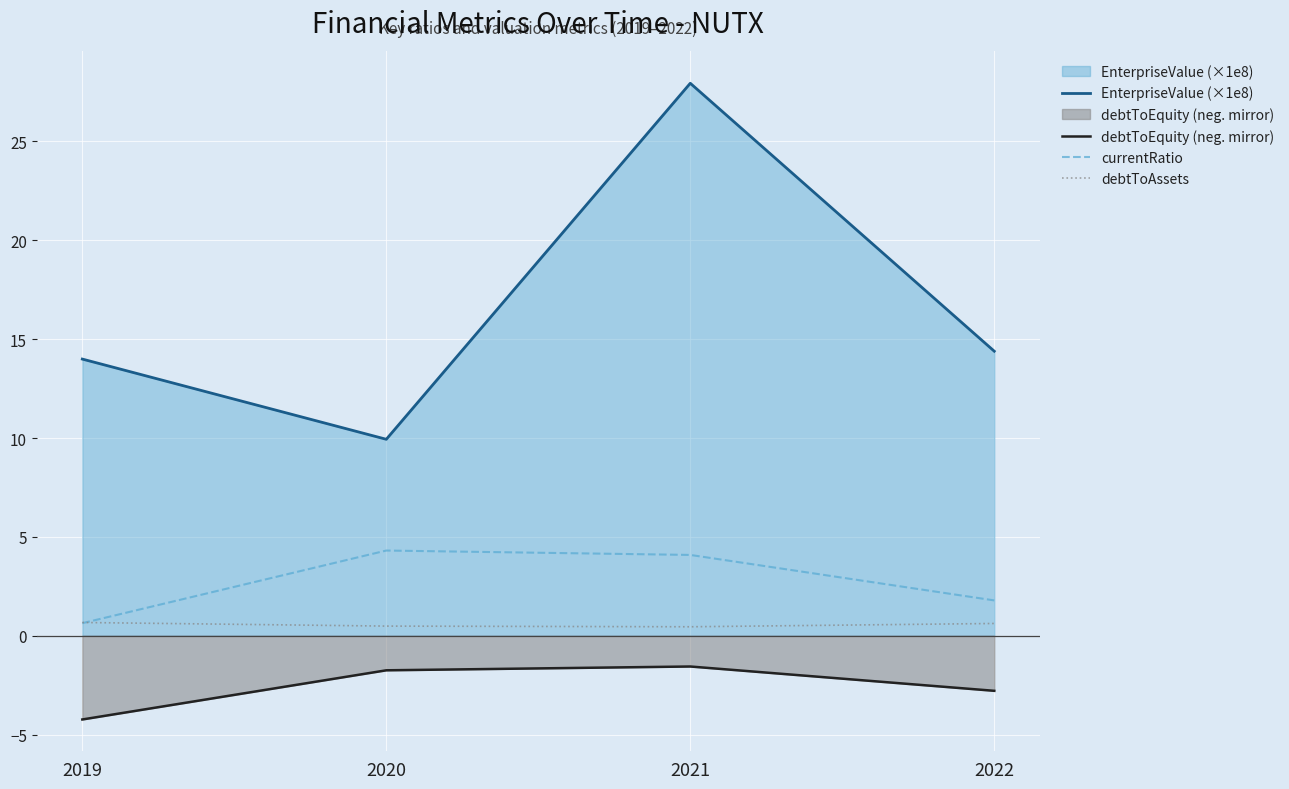

Is it true that debtToEquity (neg. mirror) equals -1.7 at 2020?

True